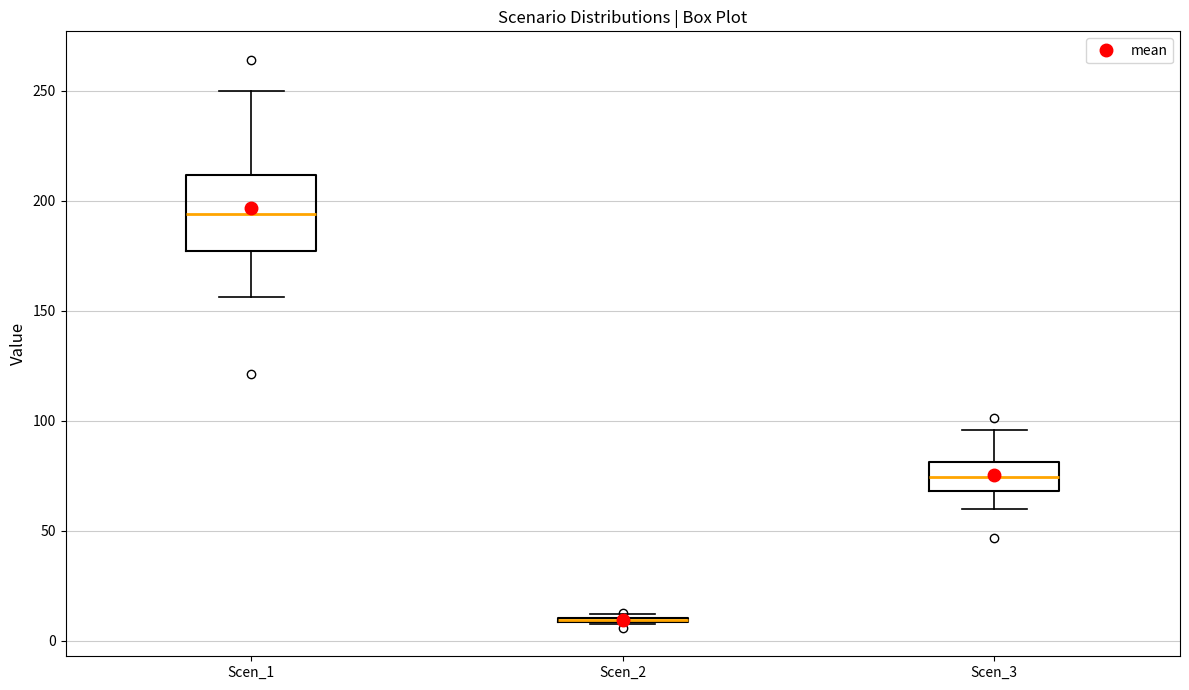

Reading left to right, read every box against the y-axis: the position of its median line, the range the box covers, and the ends of its whiskers. The values are not printed on the chart, so give them approximately, as read against the axis.

Scen_1: median 195, box 175 to 210, whiskers 155 to 250
Scen_2: box collapsed to a line at 10, whiskers 10 to 10
Scen_3: median 75, box 70 to 80, whiskers 60 to 95